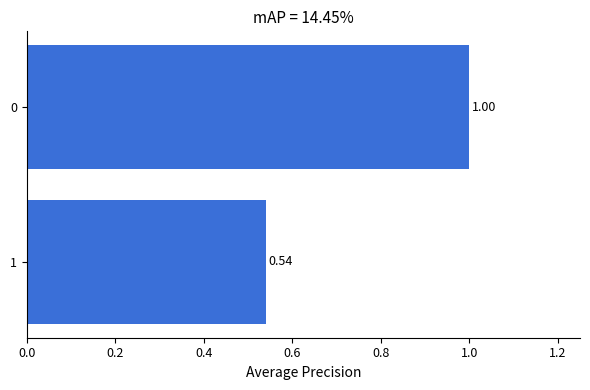

List the labels in order of value, smallest first.

1, 0